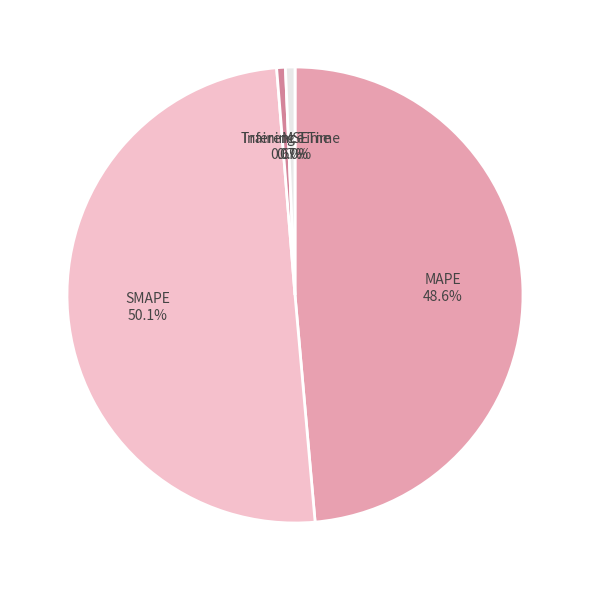

True or false: Inference Time accounts for 1% of the total.

True